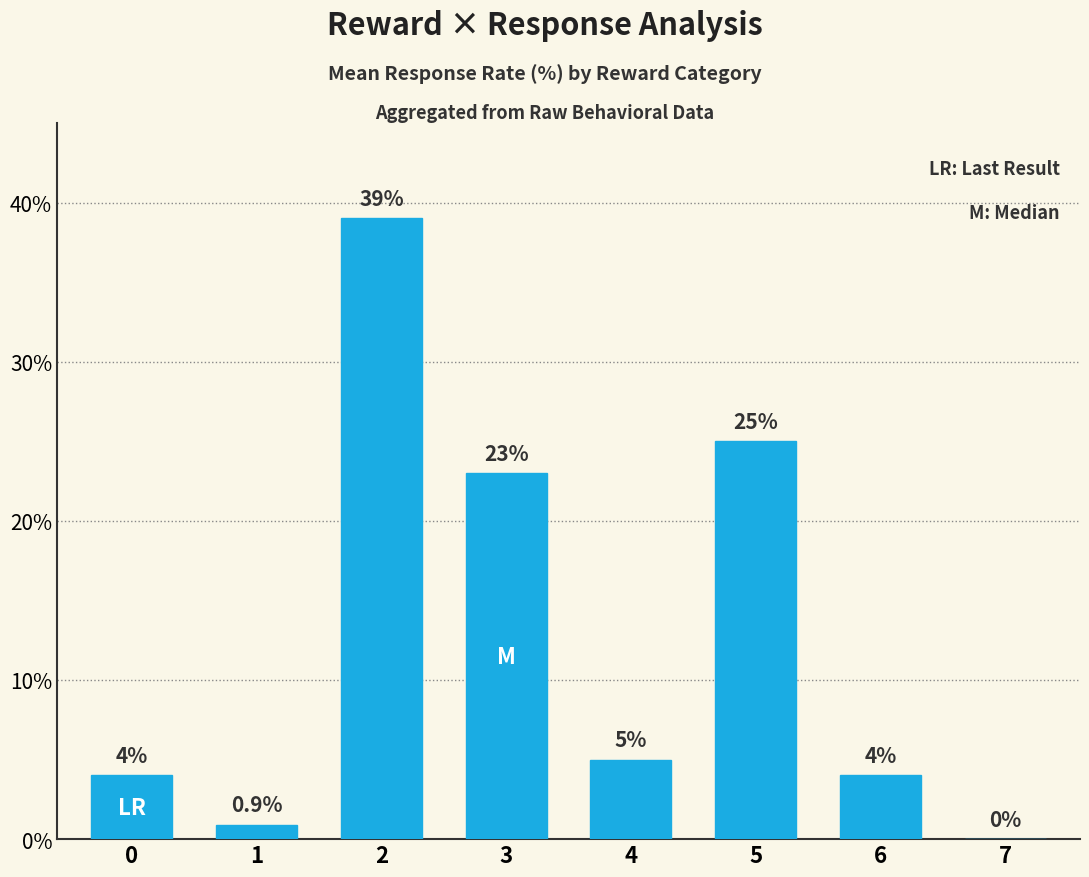

What is the average value?

12.6